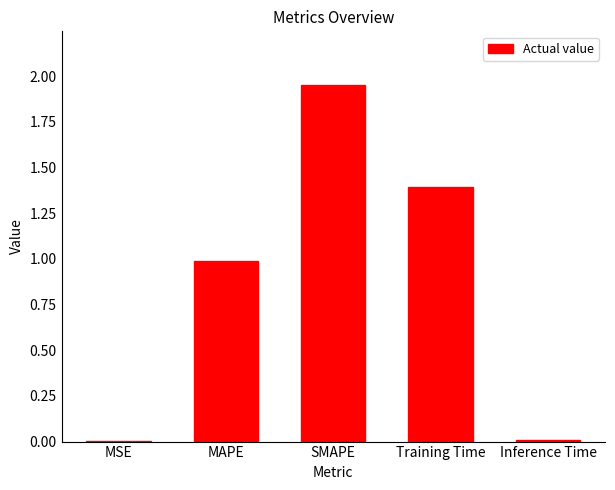

The chart shows a value of 0.2 at MAPE. True or false?

False